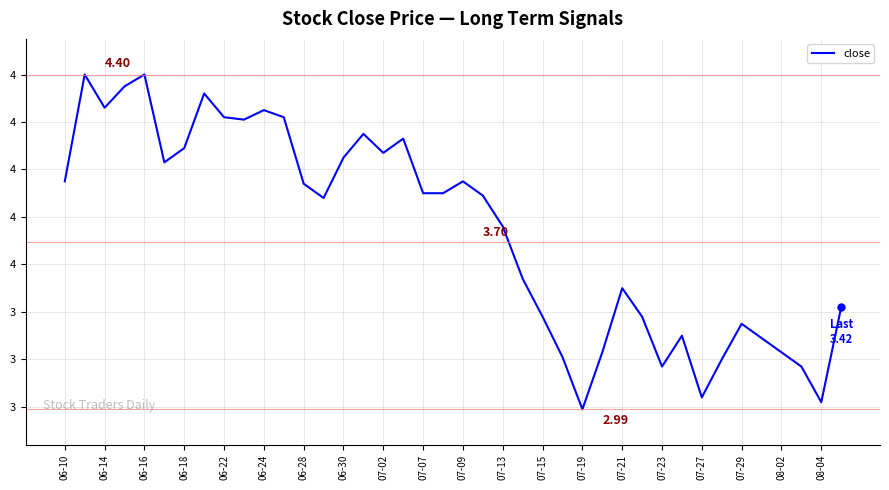

True or false: there are more than 1 points higher than both neighbors.

True